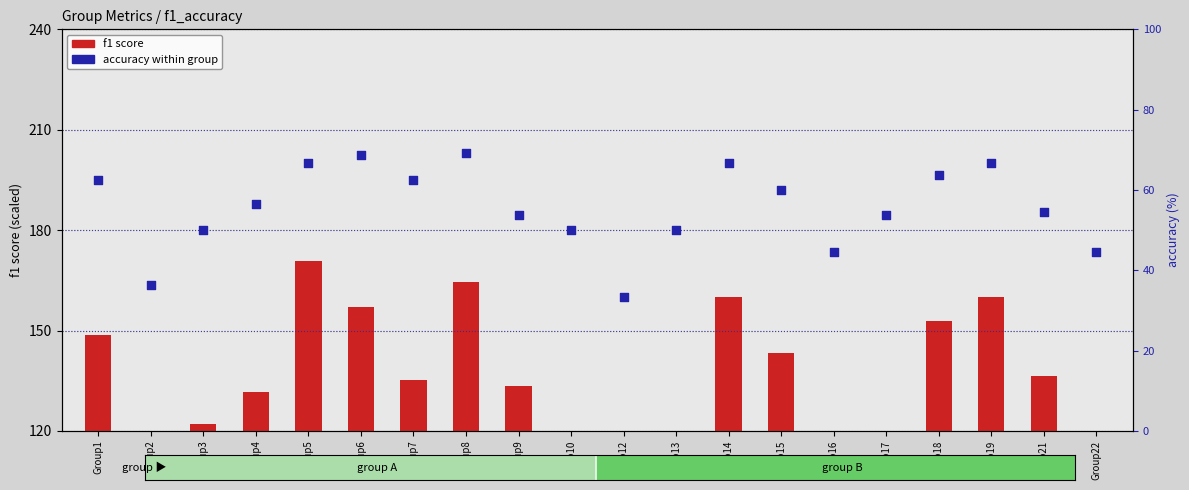

Which series contains the highest Y value?

f1 score